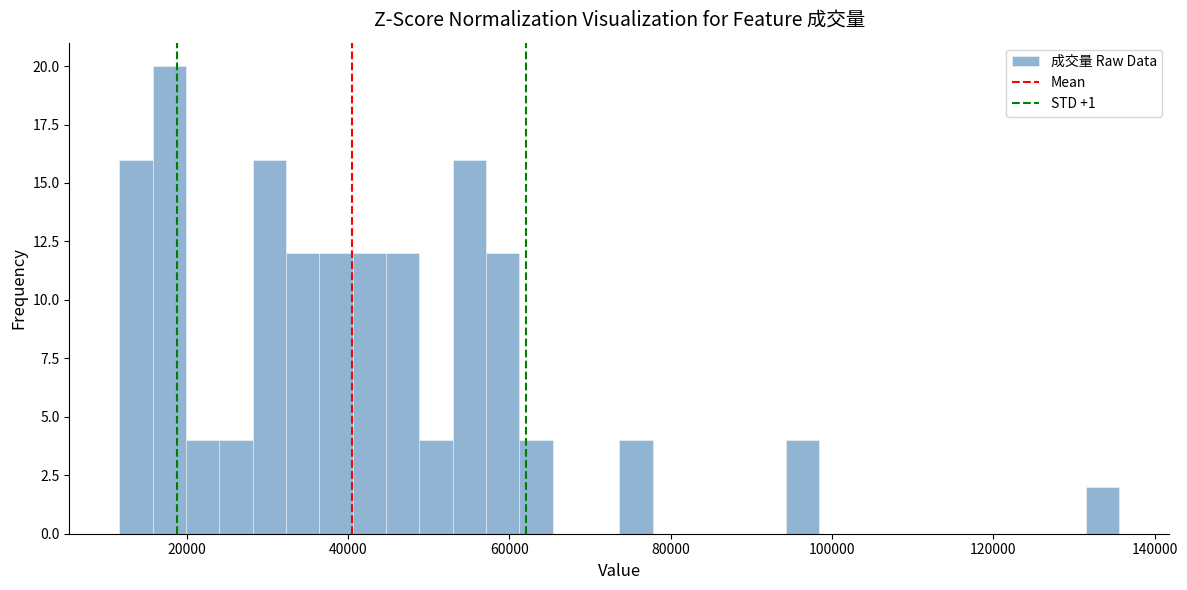

Around what value on the x-axis is the tallest bar? Give the approximate position of its centre, as read against the axis.

18000